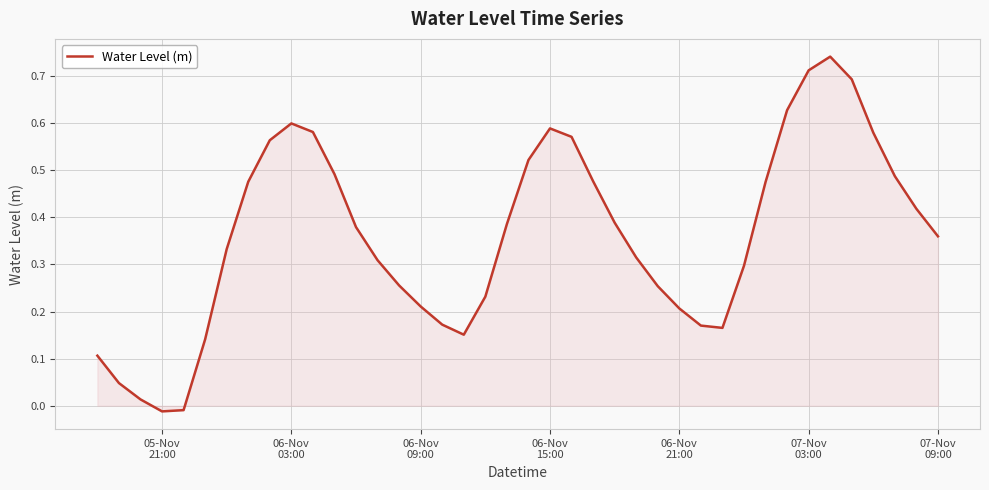

What is the difference between the maximum and minimum values?

0.8